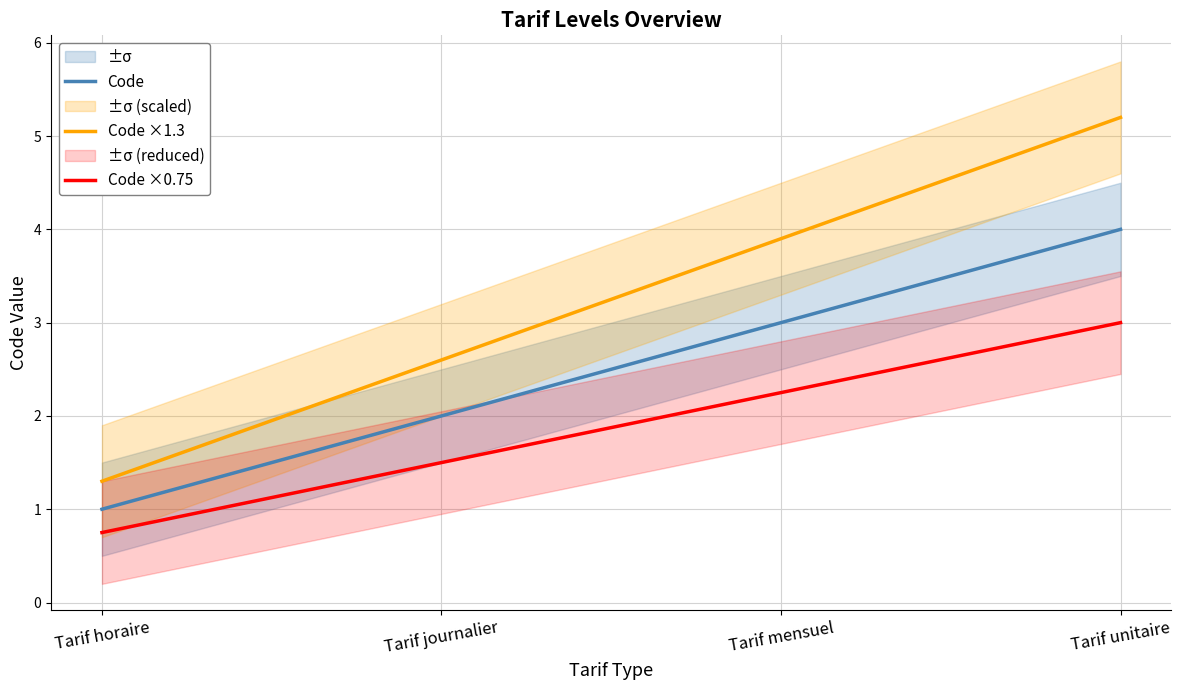

Does the chart have visible grid lines?

Yes